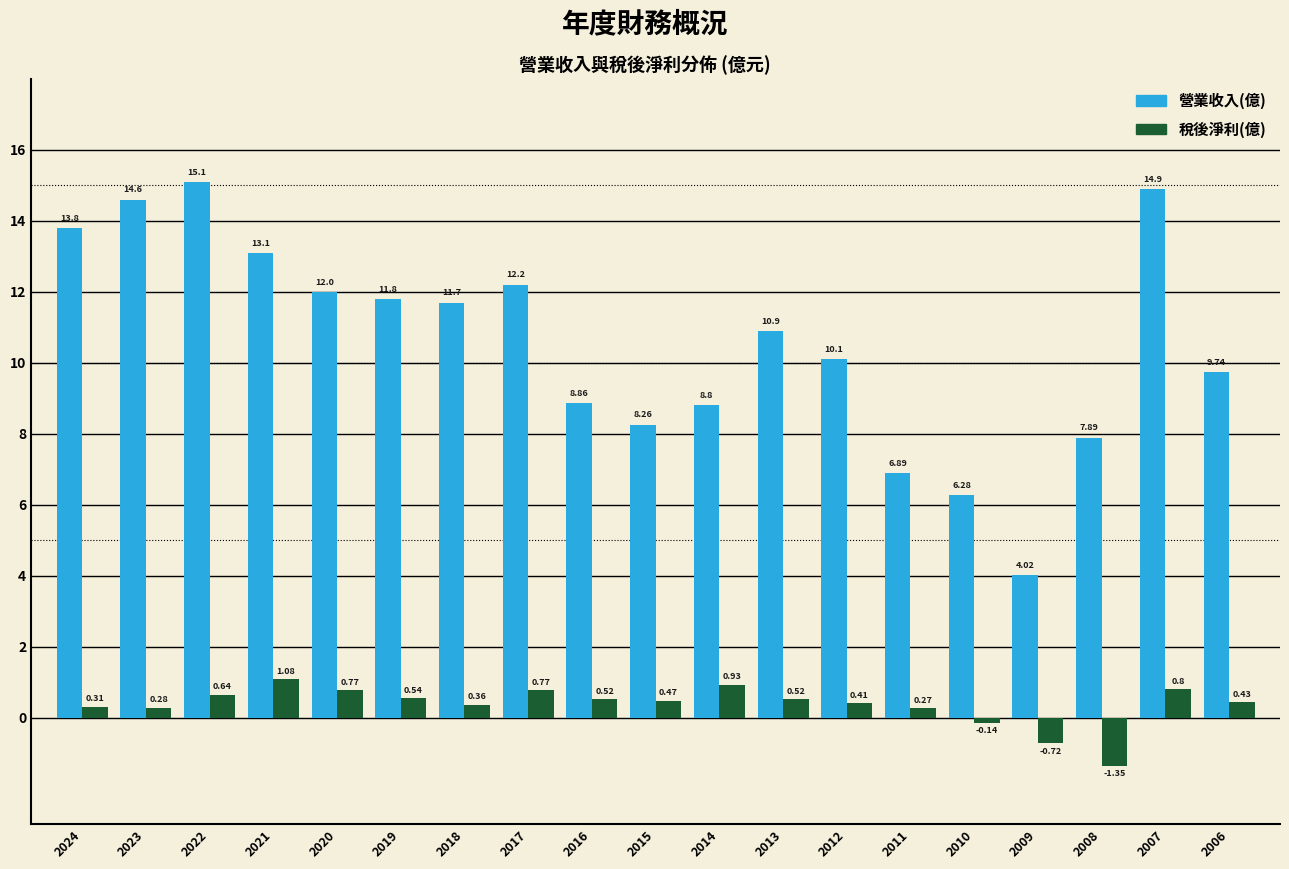

What is the sum of all 營業收入(億) values?

200.9